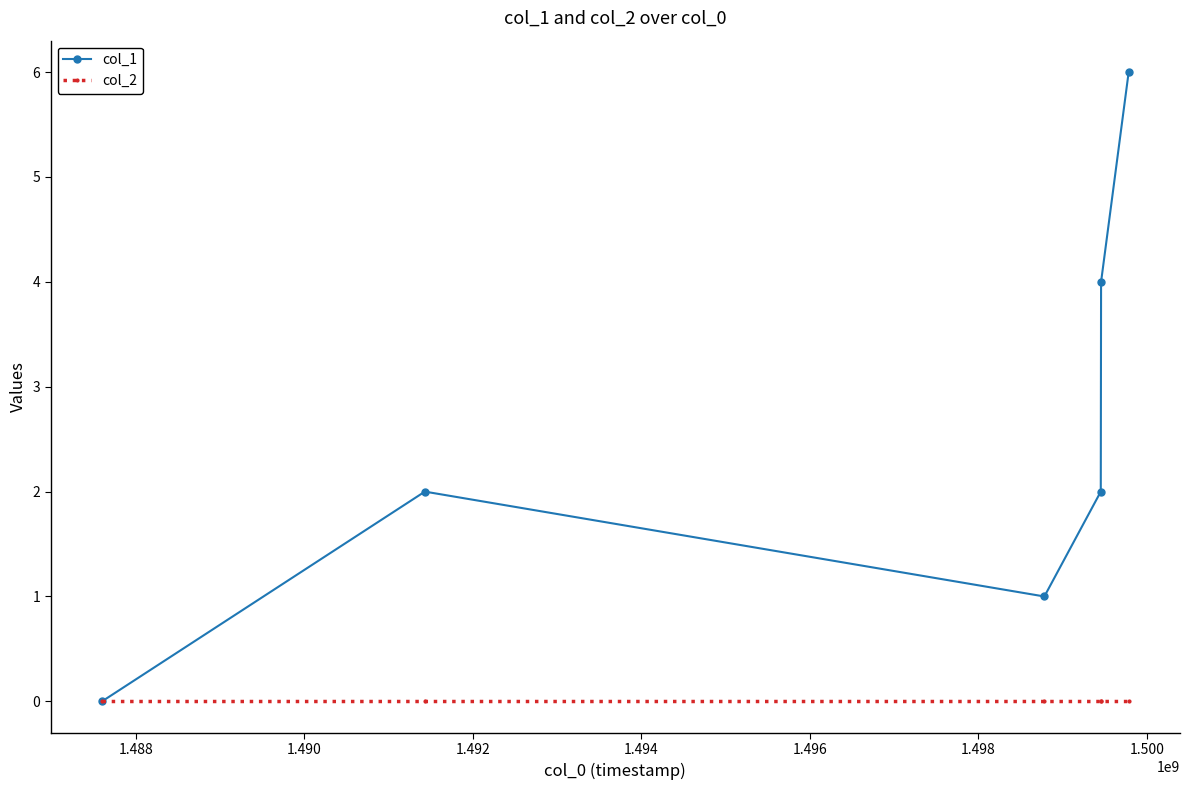

Which series has the largest total across all categories?

col_1